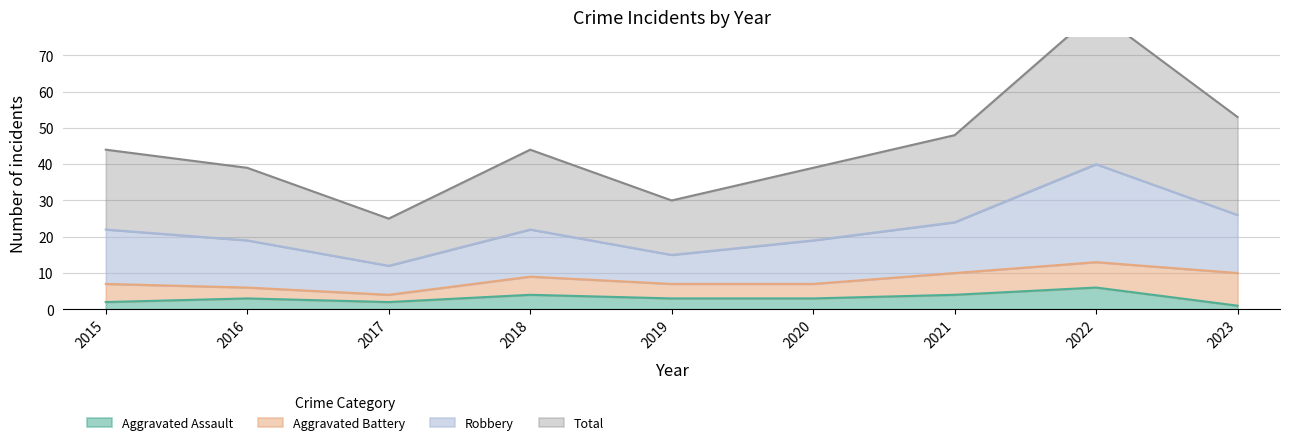

What is the spread (max minus min) of values at 2022?

76